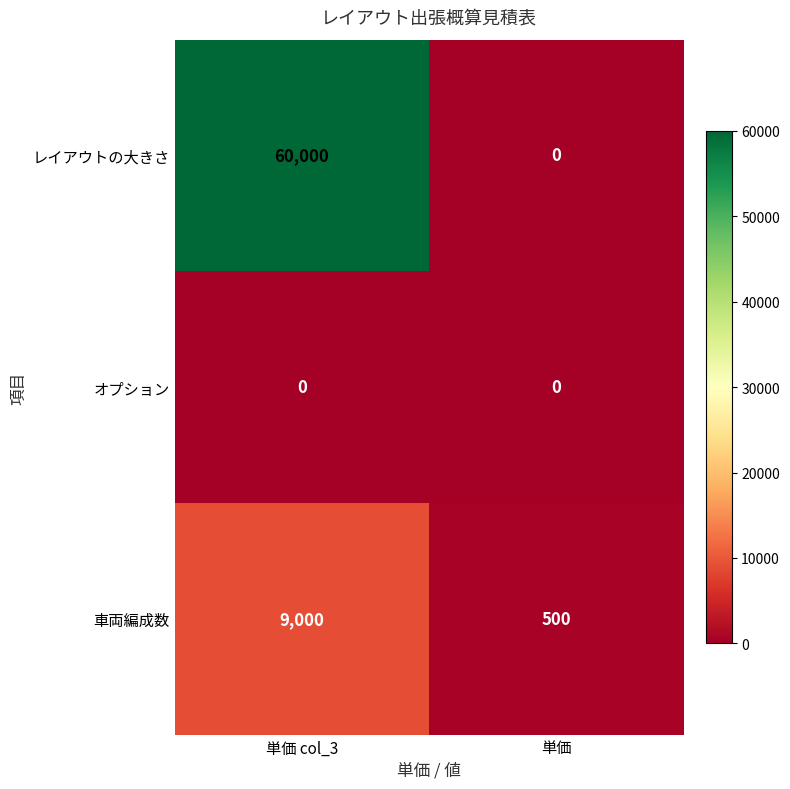

List the series in order of their overall mean, highest first.

レイアウトの大きさ, 車両編成数, オプション